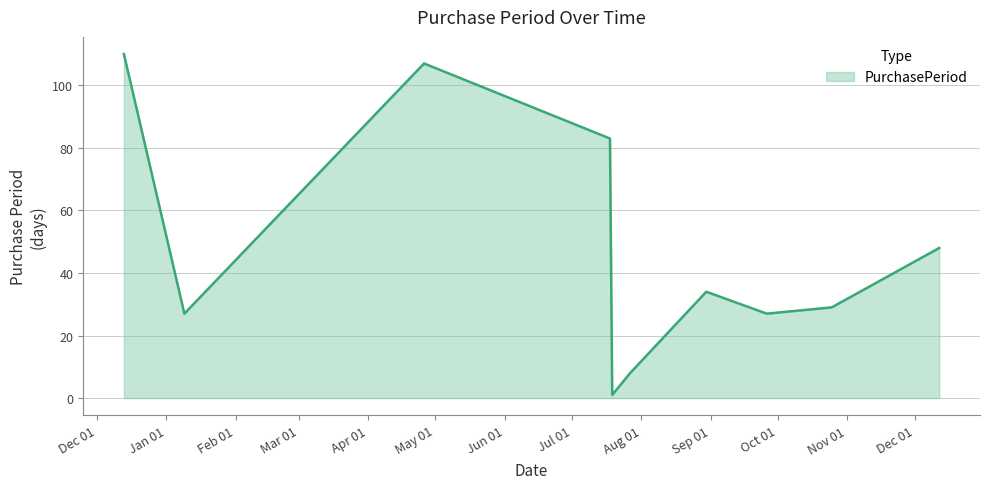

What is the greatest value displayed?

110